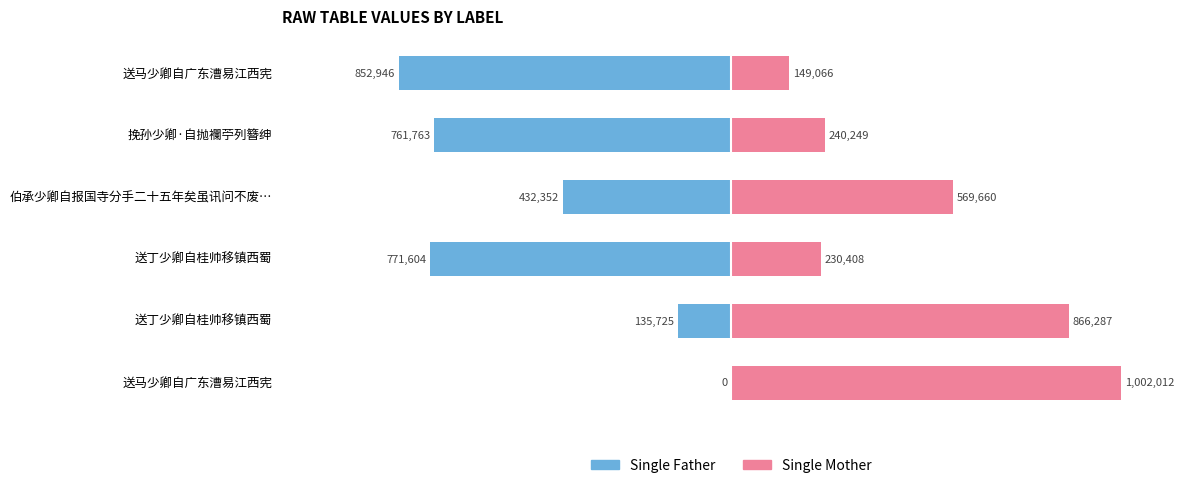

Does the chart contain stacked bars?

No